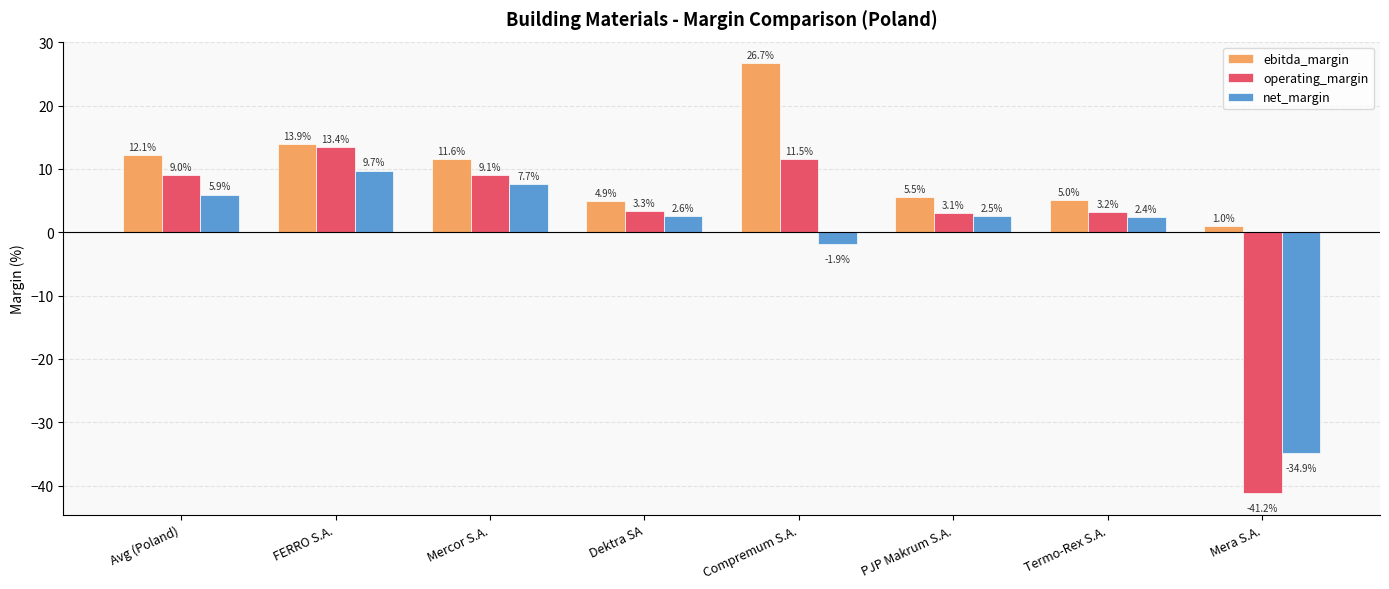

Does the chart contain any negative values?

Yes